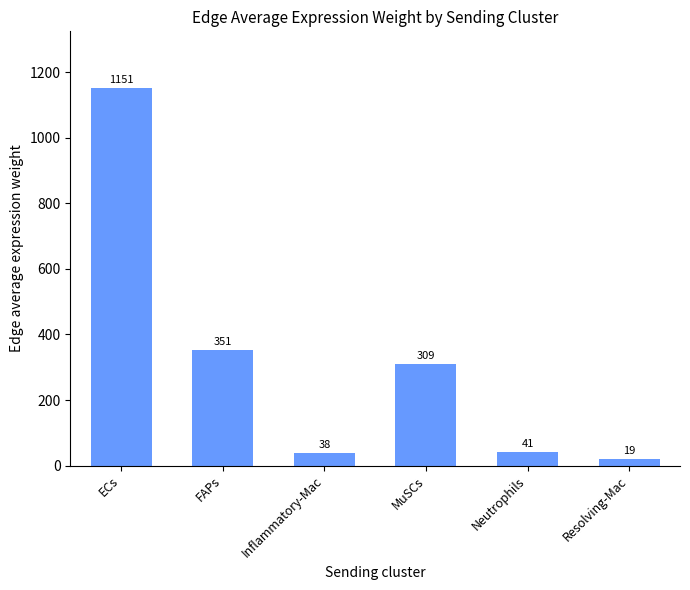

What position from the left is Resolving-Mac?

6